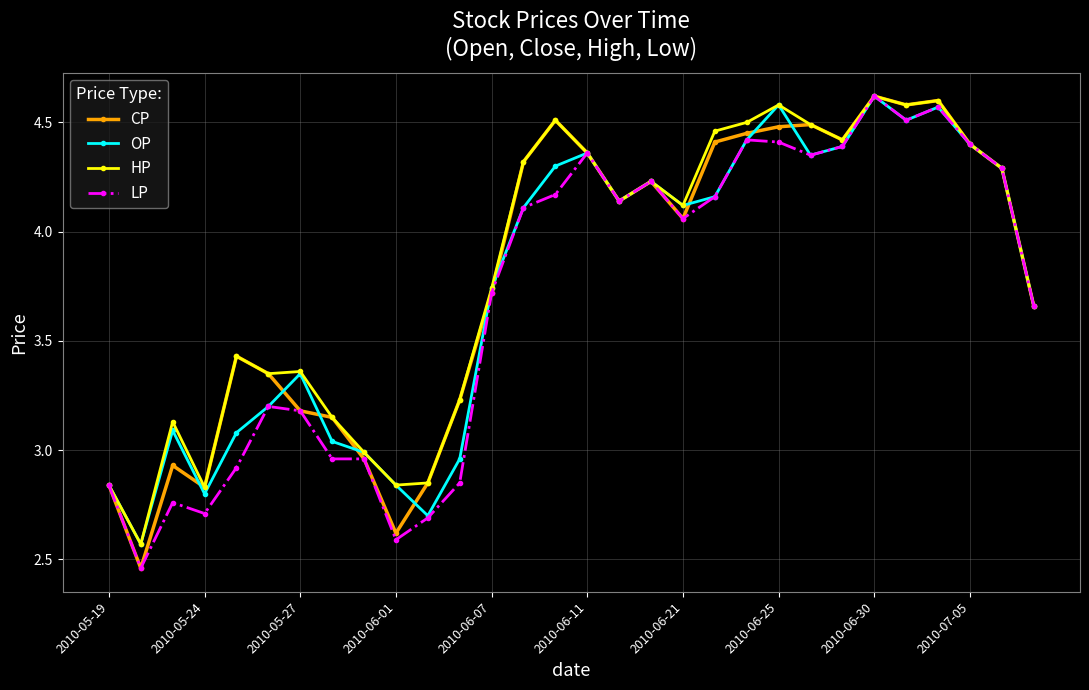

List the series in order of their overall mean, lowest first.

LP, OP, CP, HP